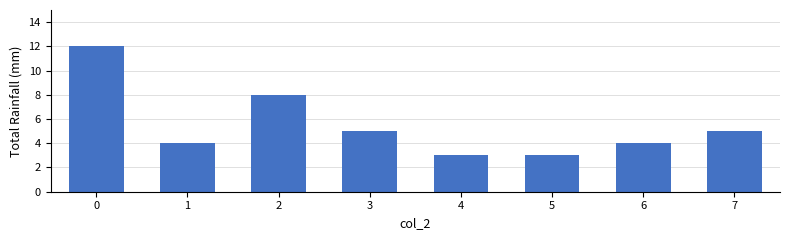

Are the bars grouped side by side (vs. stacked)?

No